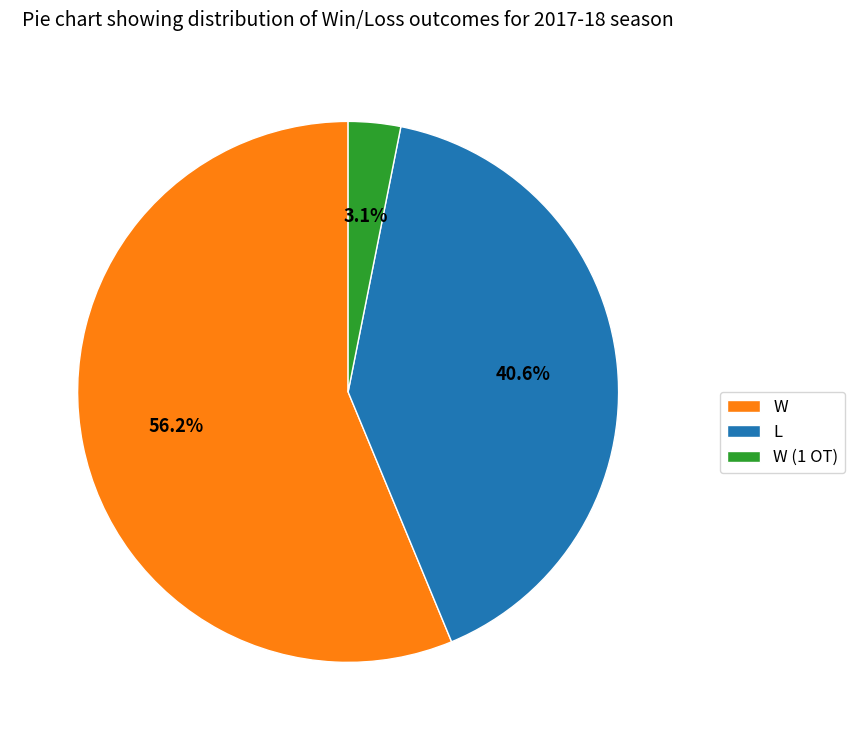

How many slices are in this pie chart?

3